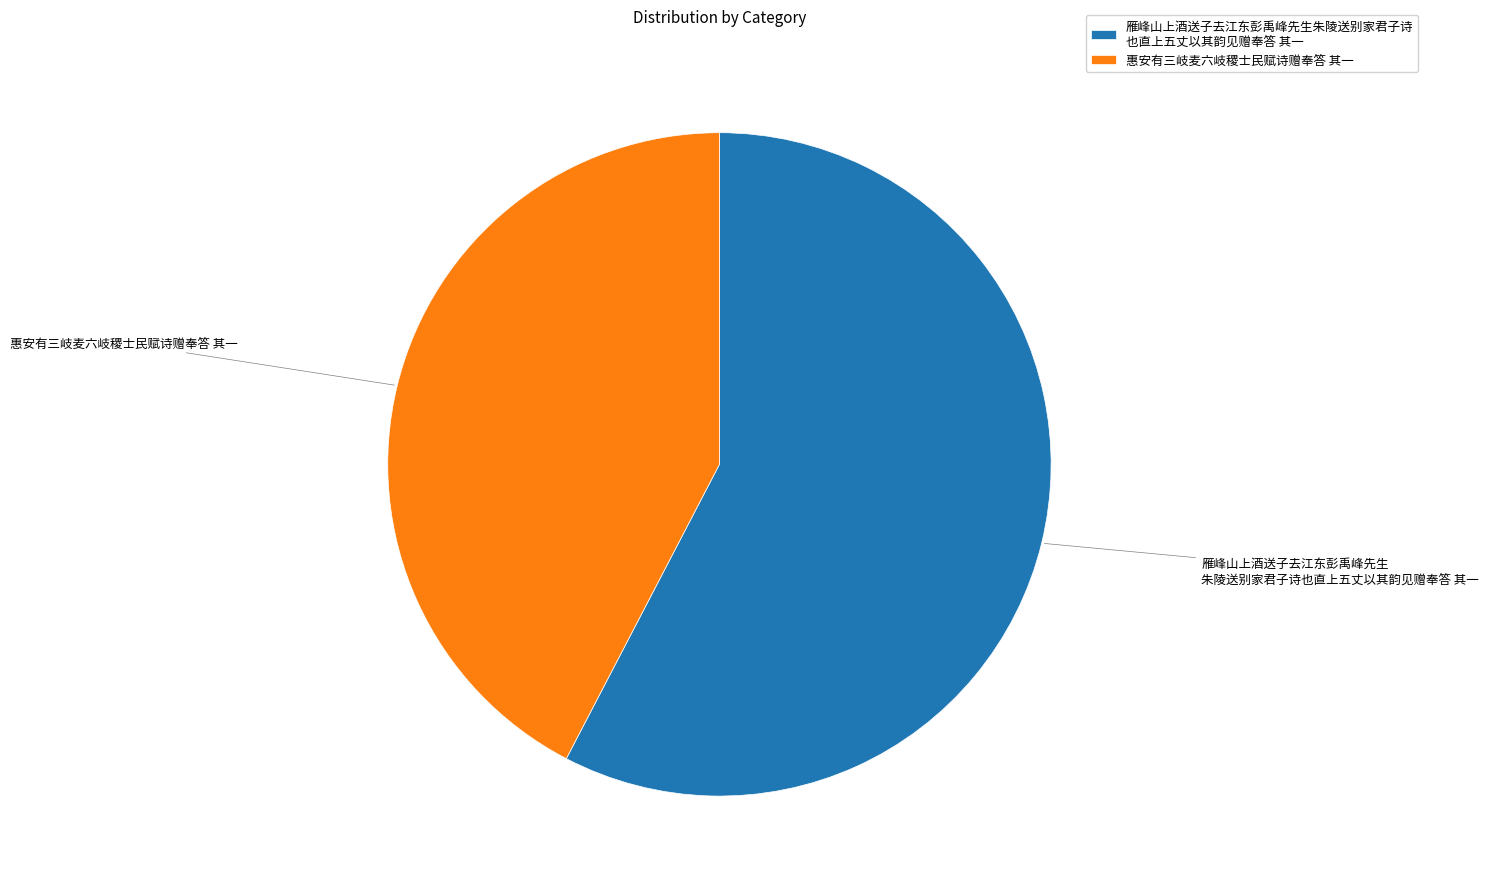

Is there any slice that represents more than half of the pie?

Yes